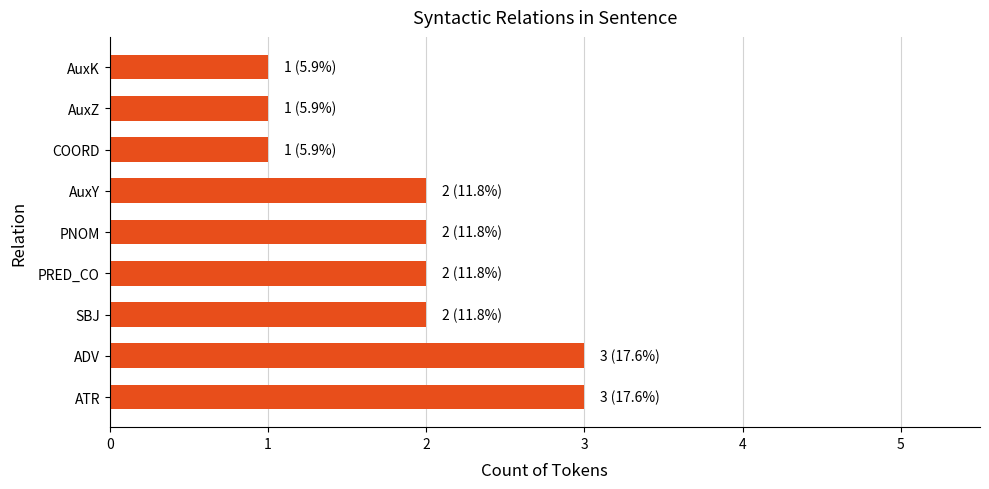

What value does the data have at ATR?

3